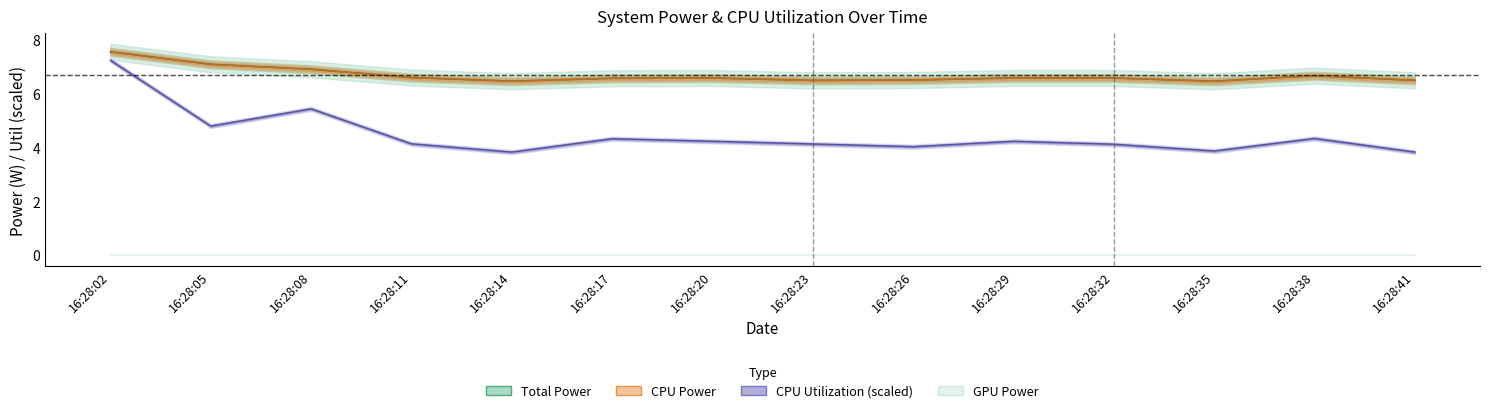

Does the chart have visible grid lines?

No